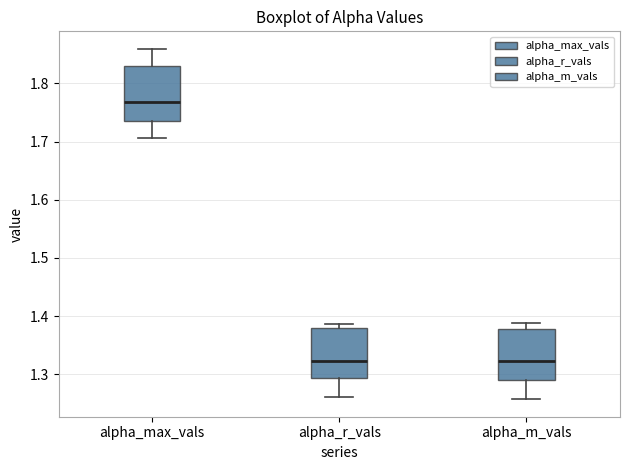

Where does the lower whisker of the box for alpha_r_vals end on the y-axis? The values are not printed on the chart, so give them approximately, as read against the axis.

1.26